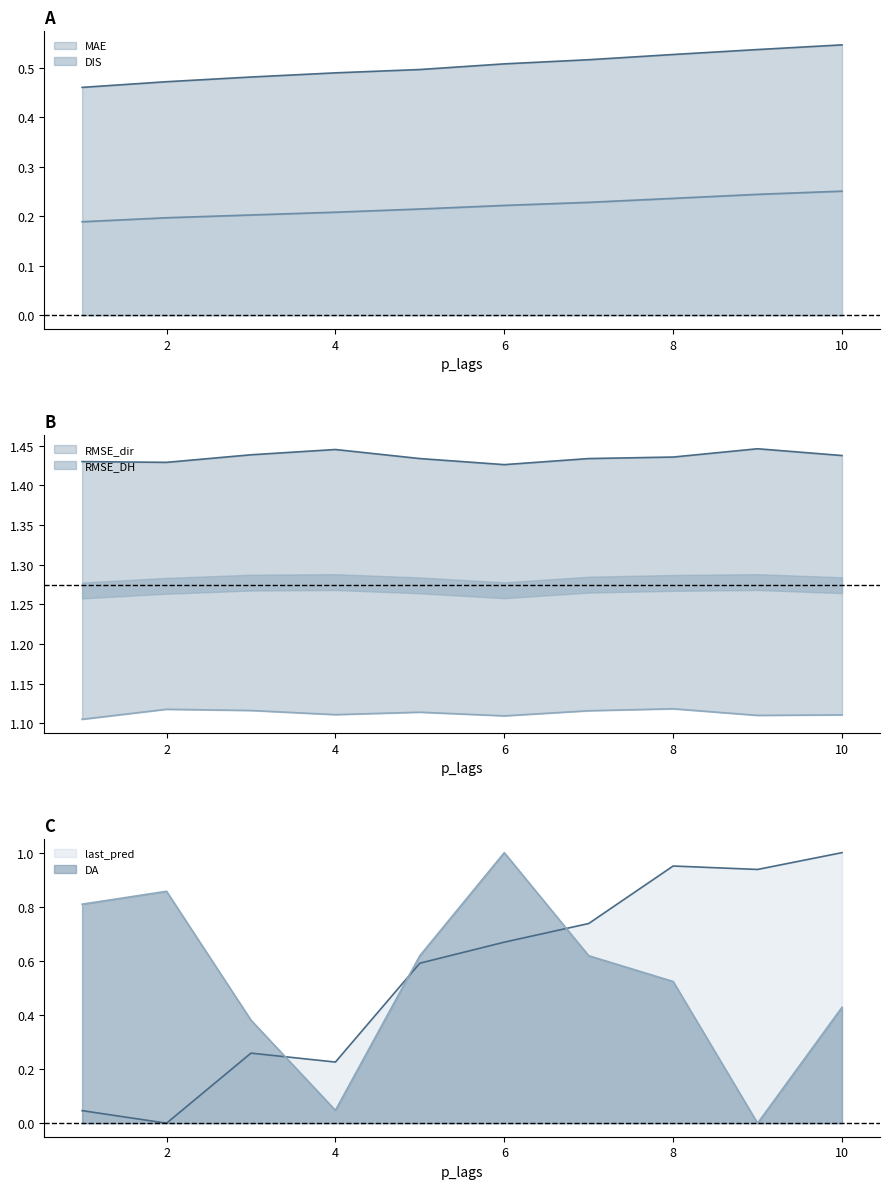

Is it true that DA equals 1.1 at 2?

False